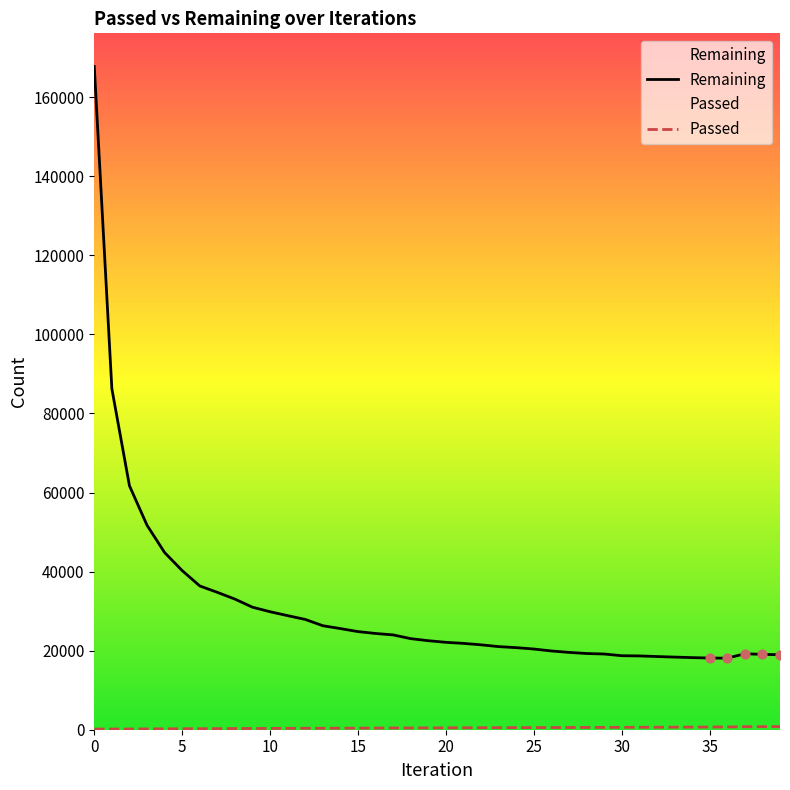

Which series contains the lowest Y value?

Passed